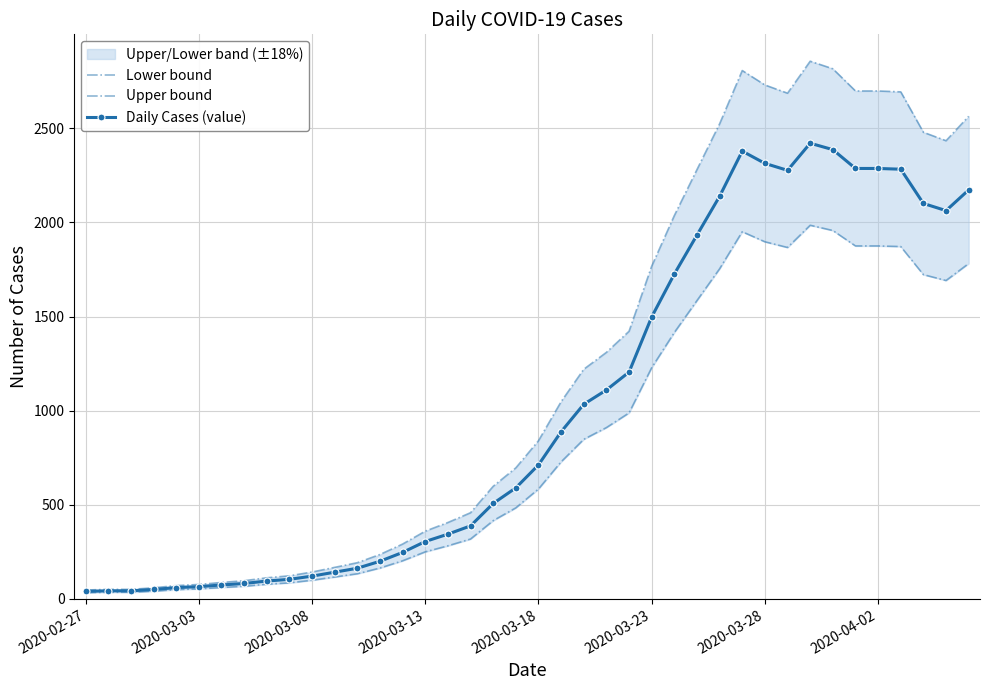

Reading left to right, what are all the values shown in this chart?

Lower bound: 32.8	35.3	35.3	41.0	49.2	53.3	60.7	67.2	77.9	85.3	99.2	116.4	133.7	164.0	202.5	250.1	282.1	318.2	415.7	483.8	583.8	728.2	847.9	910.2	988.1	1228.4	1415.3	1585.1	1754.0	1950.8	1897.5	1867.1	1985.2	1957.3	1875.3	1875.3	1872.1	1722.8	1691.7	1781.9
Upper bound: 47.2	50.7	50.7	59.0	70.8	76.7	87.3	96.8	112.1	122.7	142.8	167.6	192.3	236.0	291.5	359.9	405.9	457.8	598.3	696.2	840.2	1047.8	1220.1	1309.8	1421.9	1767.6	2036.7	2280.9	2524.0	2807.2	2730.5	2686.9	2856.8	2816.7	2698.7	2698.7	2693.9	2479.2	2434.3	2564.1
Daily Cases (value): 40.0	43.0	43.0	50.0	60.0	65.0	74.0	82.0	95.0	104.0	121.0	142.0	163.0	200.0	247.0	305.0	344.0	388.0	507.0	590.0	712.0	888.0	1034.0	1110.0	1205.0	1498.0	1726.0	1933.0	2139.0	2379.0	2314.0	2277.0	2421.0	2387.0	2287.0	2287.0	2283.0	2101.0	2063.0	2173.0